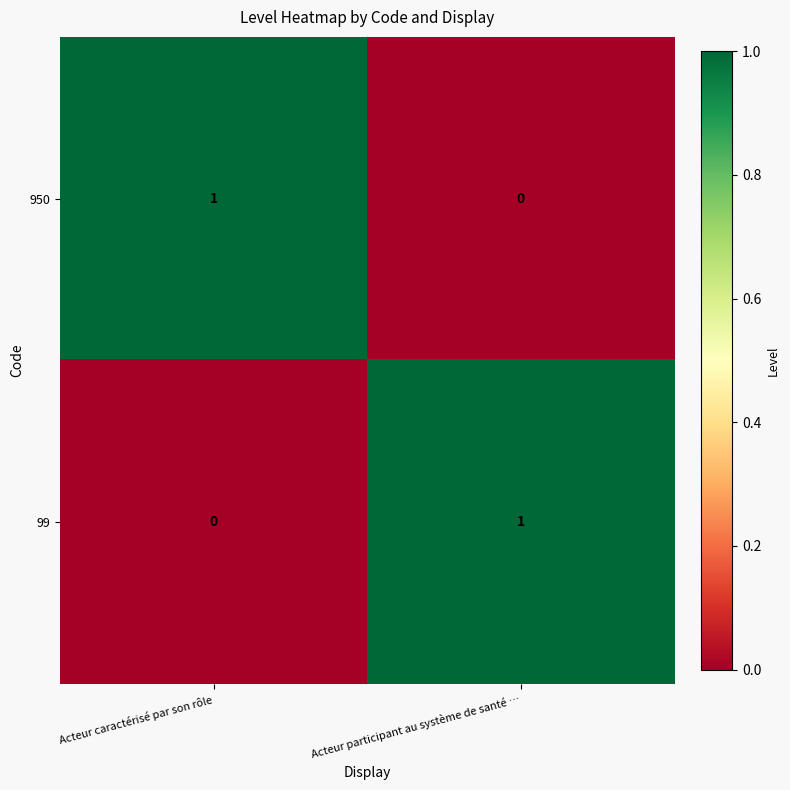

Which category has the lowest value in the 950 series?

Acteur participant au système de santé …